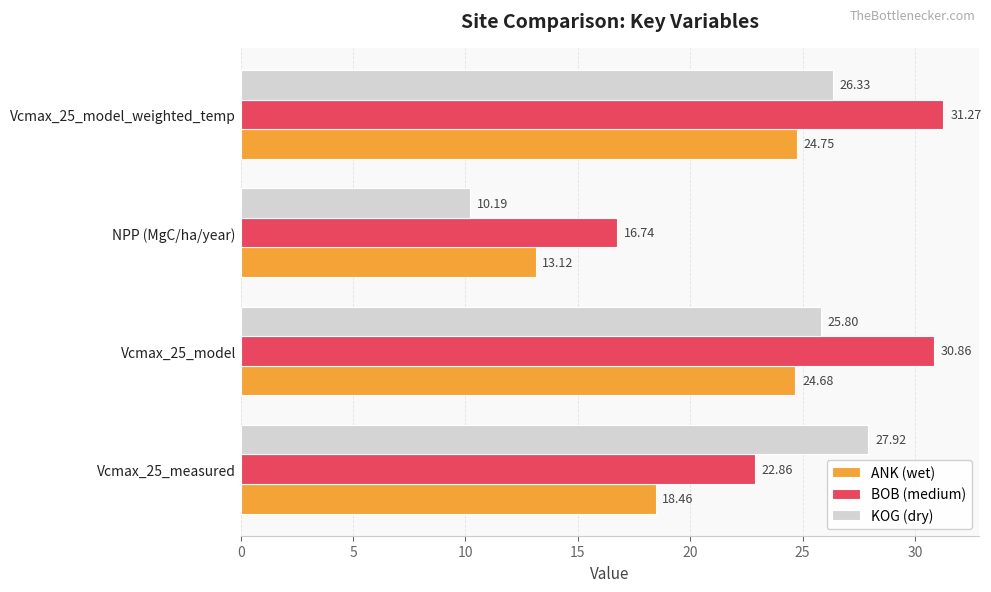

What is the sum of the ANK (wet) values at Vcmax_25_measured and NPP (MgC/ha/year)?

31.6